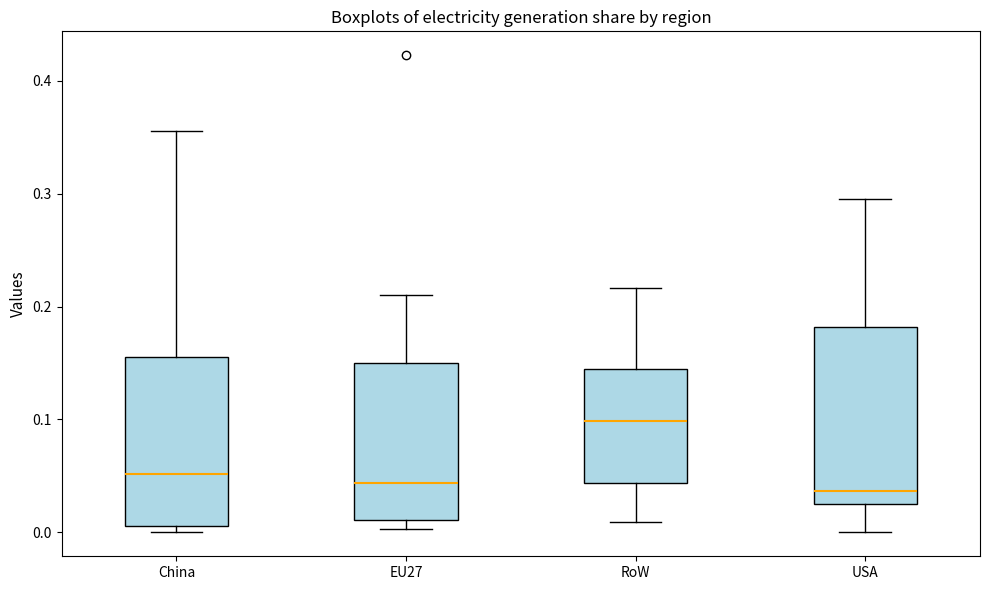

Where is the lower edge of the box for USA on the y-axis? The values are not printed on the chart, so give them approximately, as read against the axis.

0.03